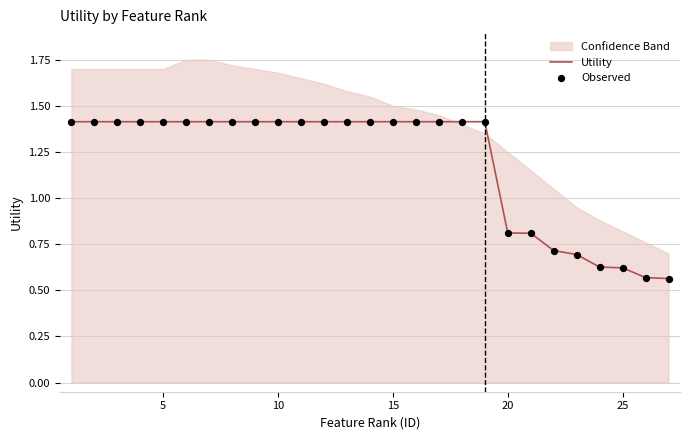

Which series contains the highest Y value?

Utility